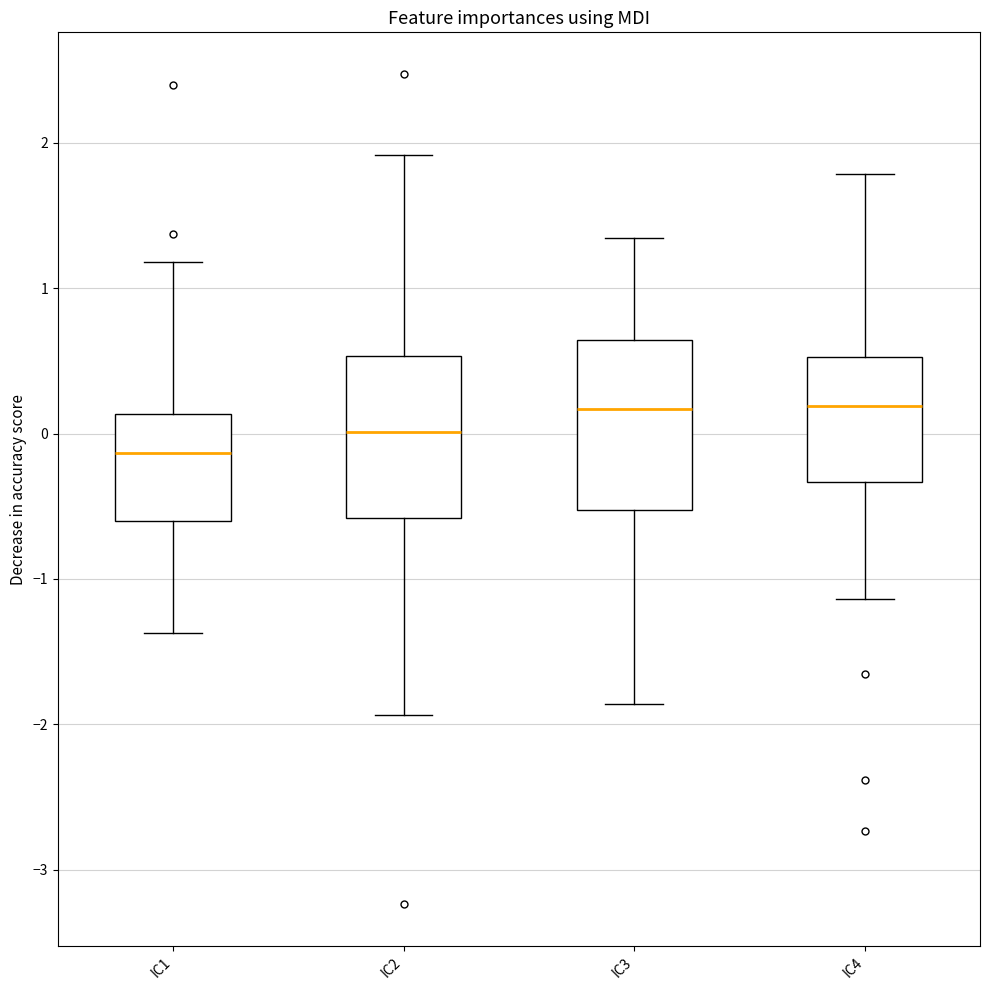

Reading left to right, read every box against the y-axis: the position of its median line, the range the box covers, and the ends of its whiskers. The values are not printed on the chart, so give them approximately, as read against the axis.

IC1: median -0.1, box -0.6 to 0.1, whiskers -1.4 to 1.2
IC2: median 0.0, box -0.6 to 0.5, whiskers -1.9 to 1.9
IC3: median 0.2, box -0.5 to 0.6, whiskers -1.9 to 1.3
IC4: median 0.2, box -0.3 to 0.5, whiskers -1.1 to 1.8